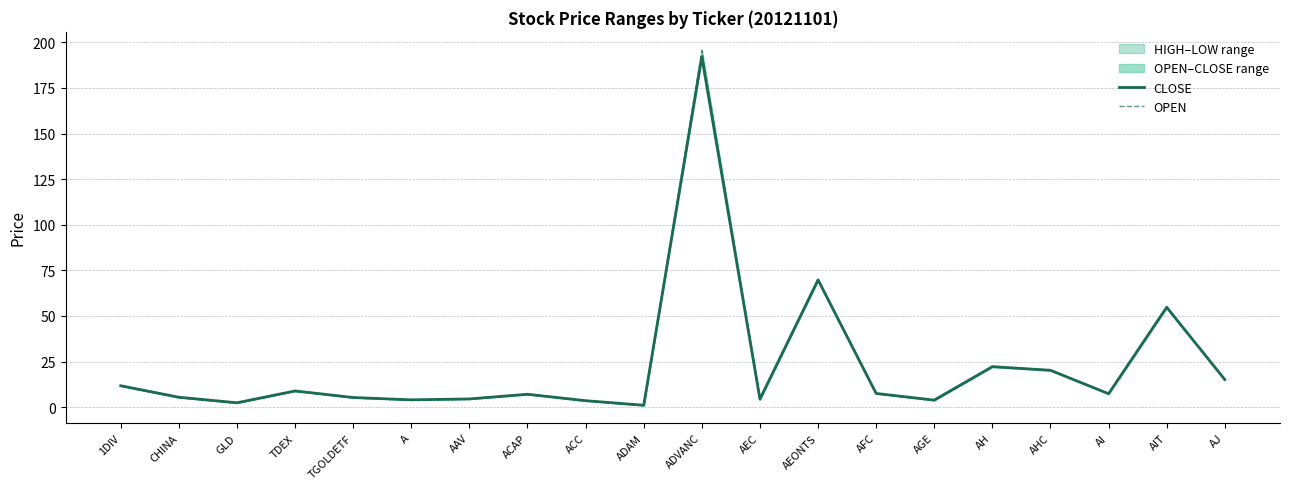

How many data points in CLOSE are less than 7?

9